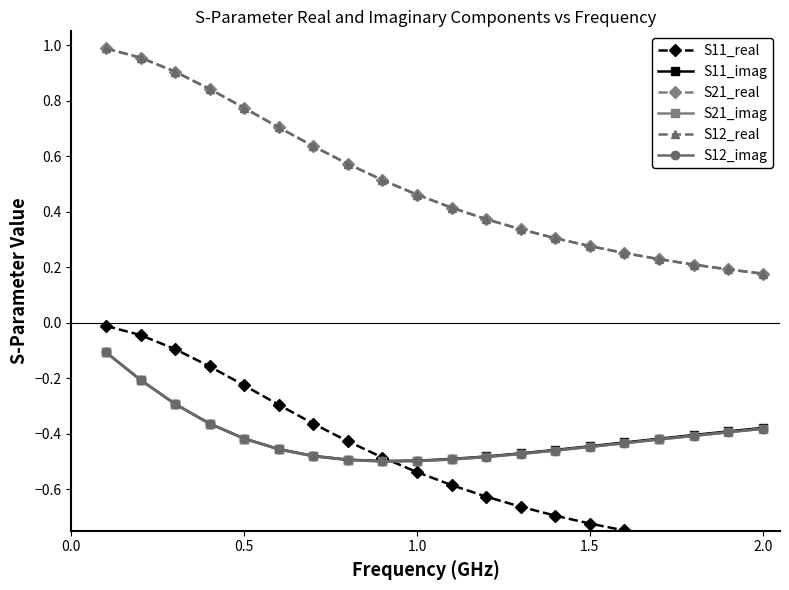

The S21_real series shows 0.9 at 5. True or false?

False